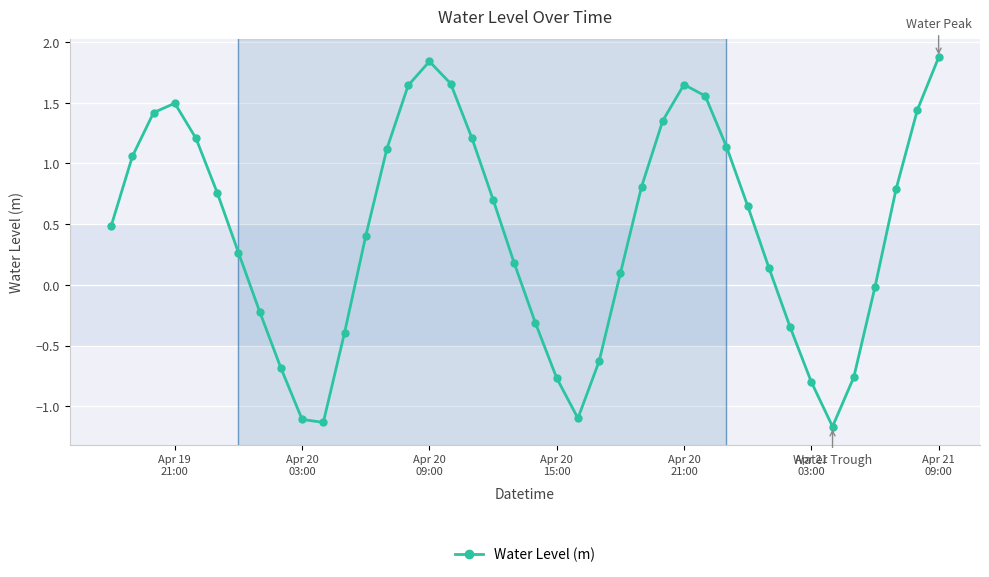

What is the smallest value displayed?

-1.2